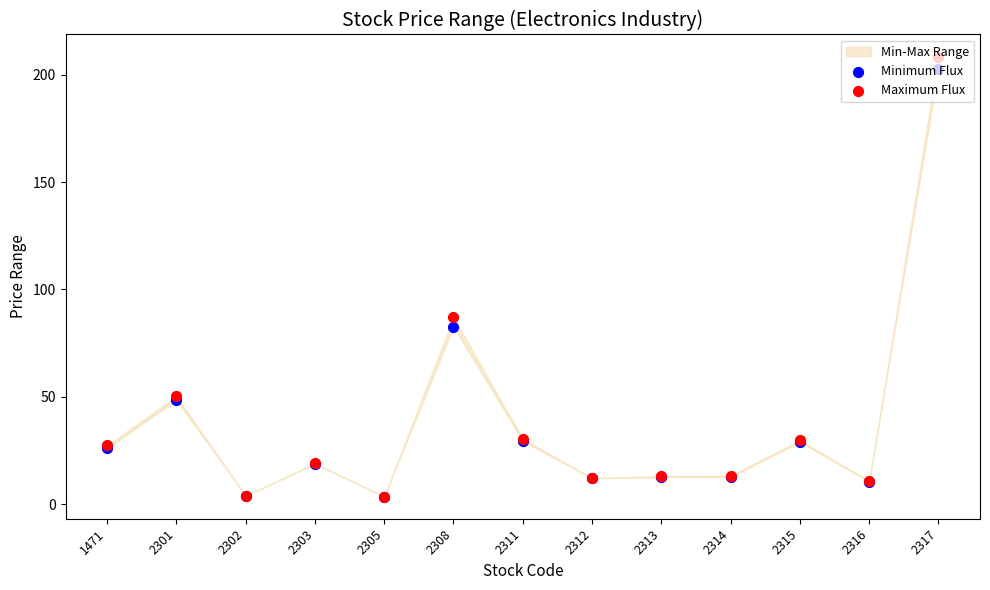

At how many categories does at least one series exceed 85?

2